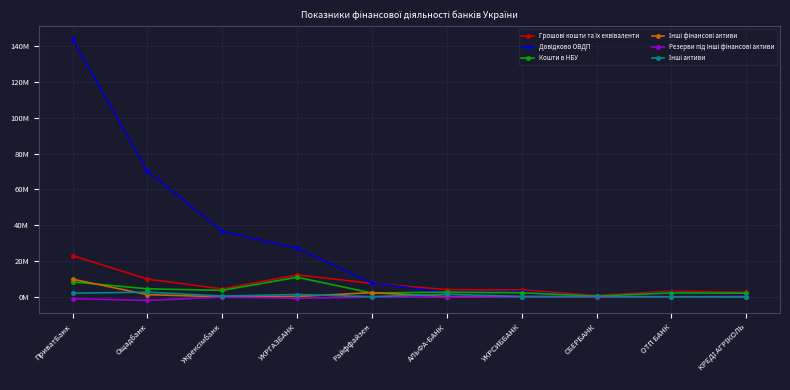

What is the difference between the highest and lowest values at ОТП БАНК?

3293377.8